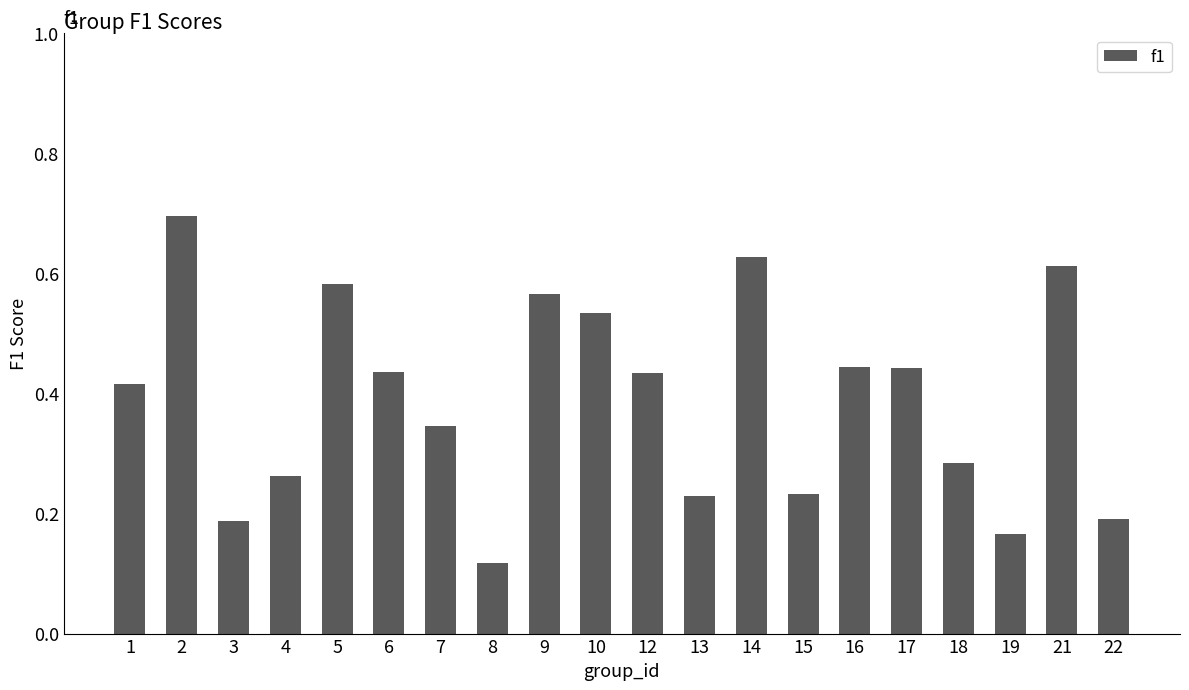

The chart shows a value of 0.1 at 14. True or false?

False